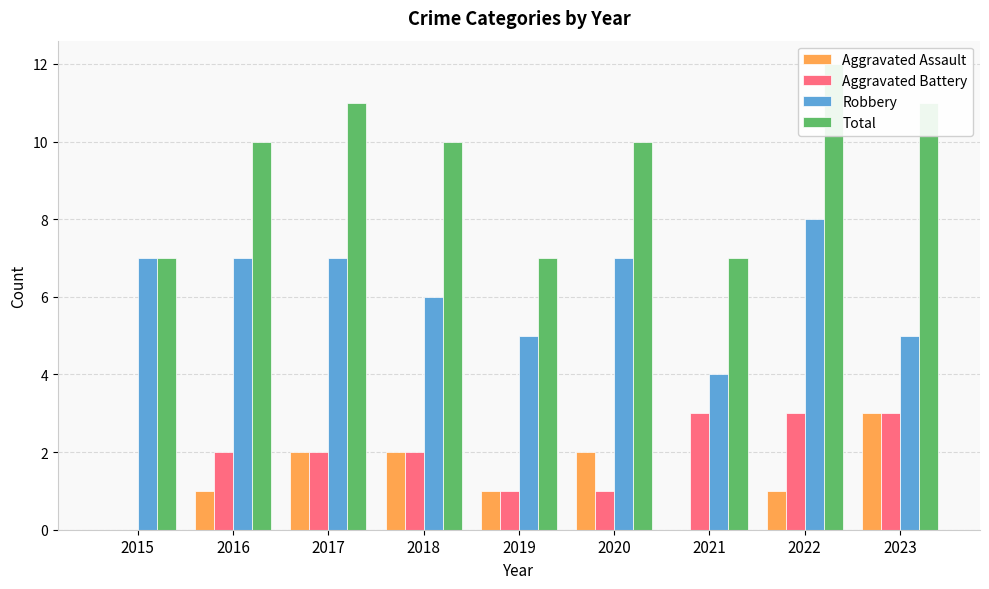

What is the difference between the Robbery values at 2023 and 2018?

1